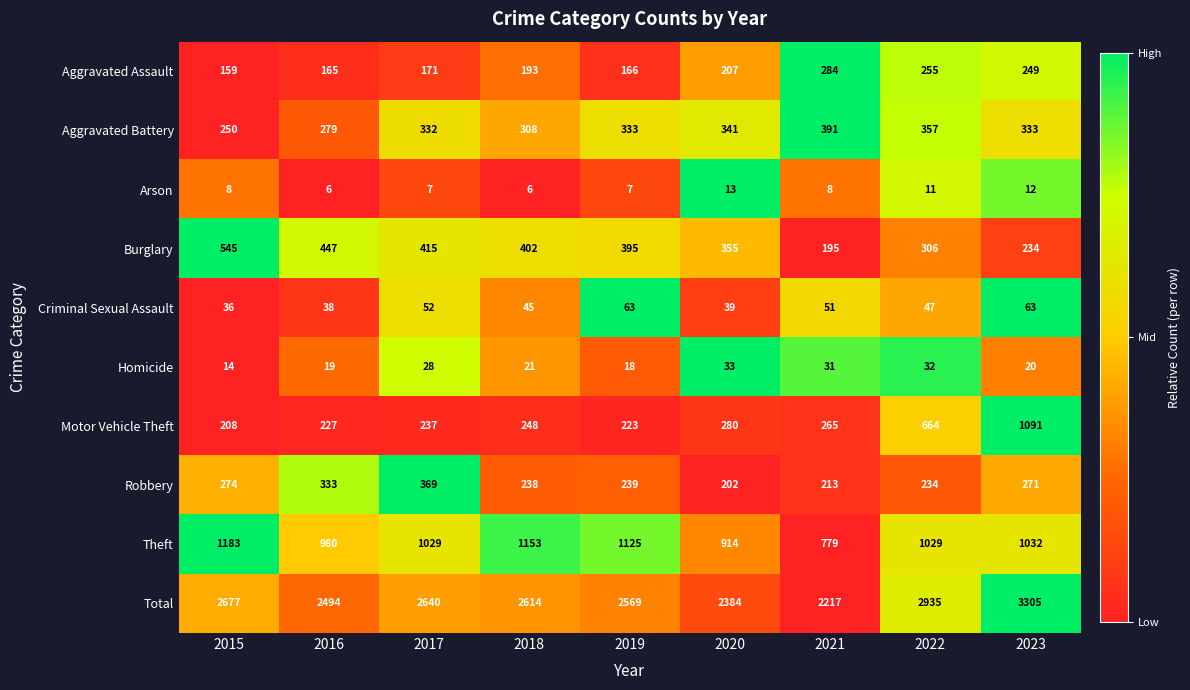

What is the difference between the second highest and minimum values in the Criminal Sexual Assault series?

27